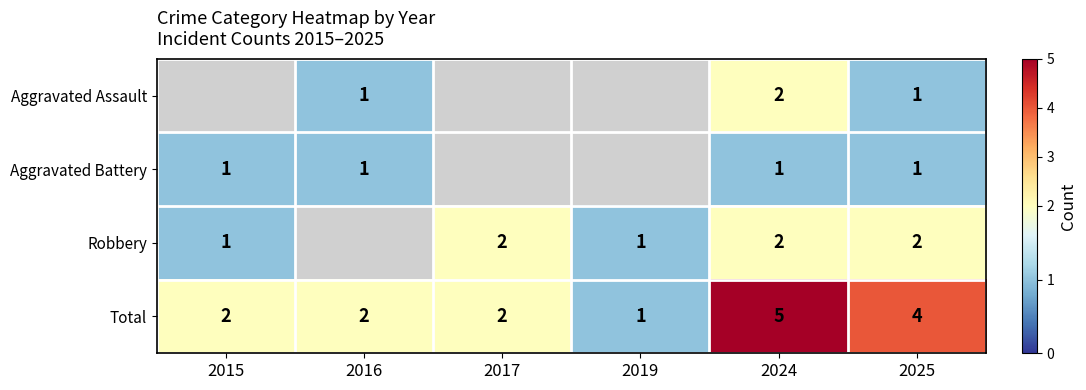

What is the sum of all Total values?

16